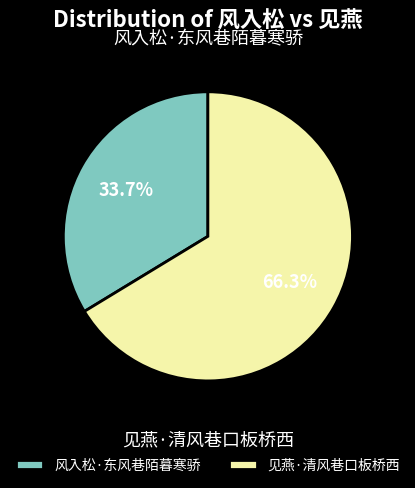

Does 风入松·东风巷陌暮寒骄 represent more than half of the total?

No